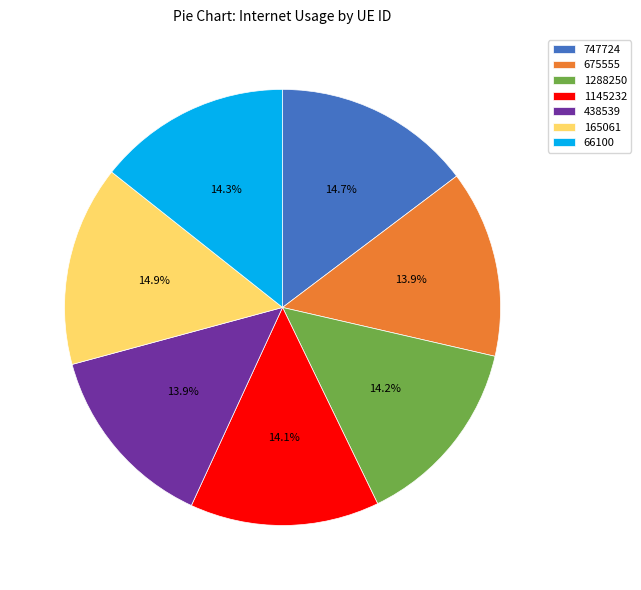

Does 1145232 represent more than half of the total?

No